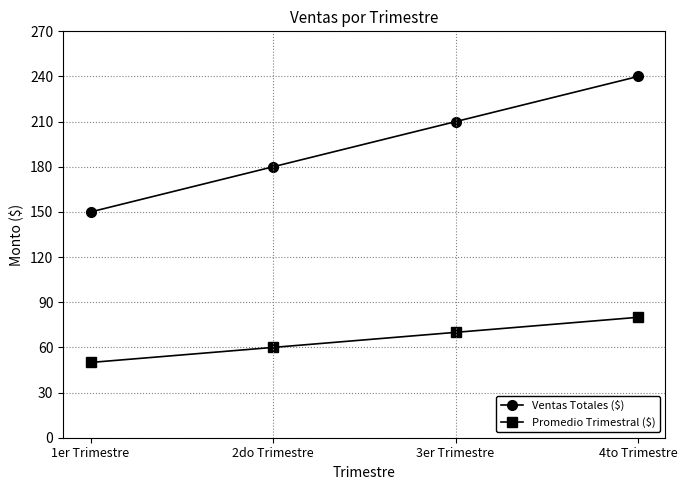

True or false: Promedio Trimestral ($) and Ventas Totales ($) cross at least once.

False